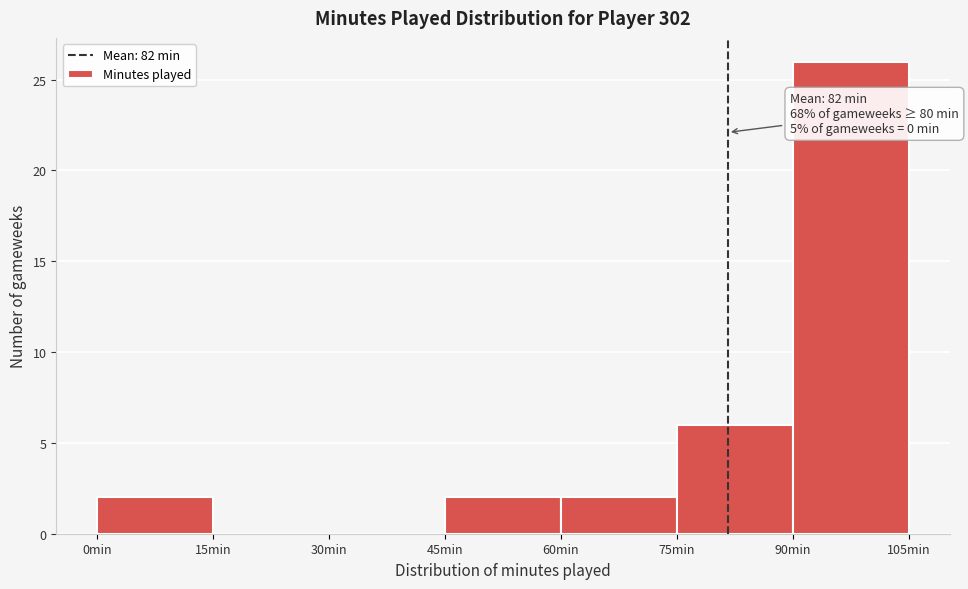

Over which range of the x-axis is the bar tallest?

90 to 105